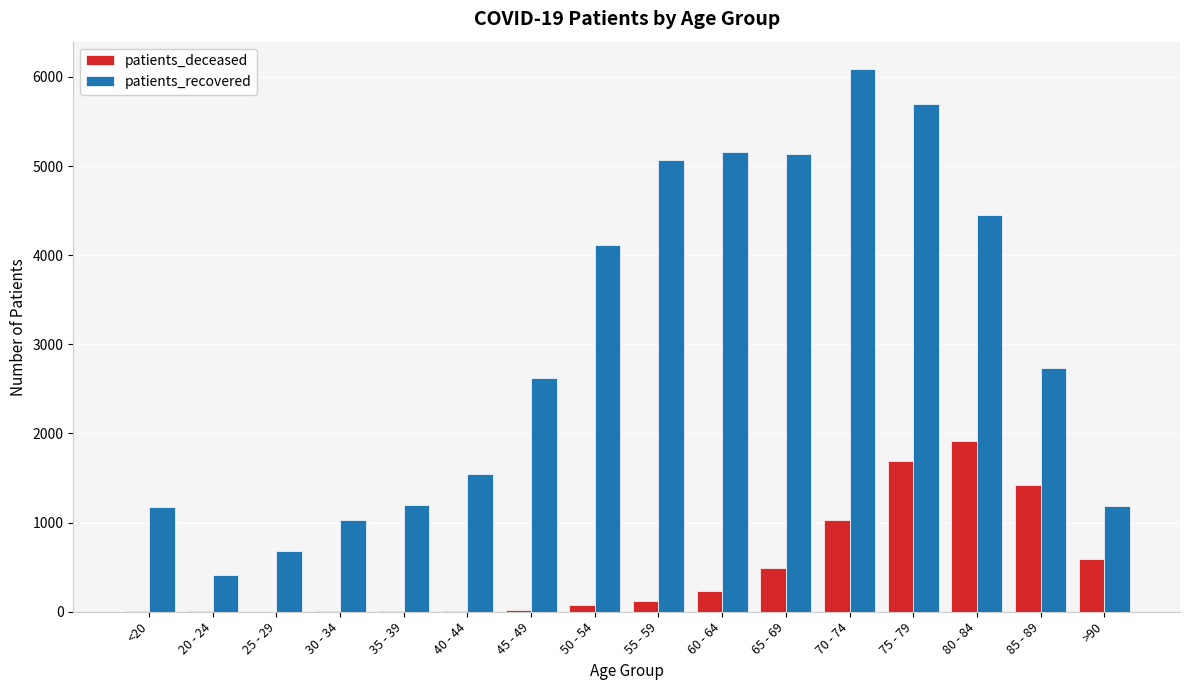

Which category has the highest value in the patients_deceased series?

80 - 84